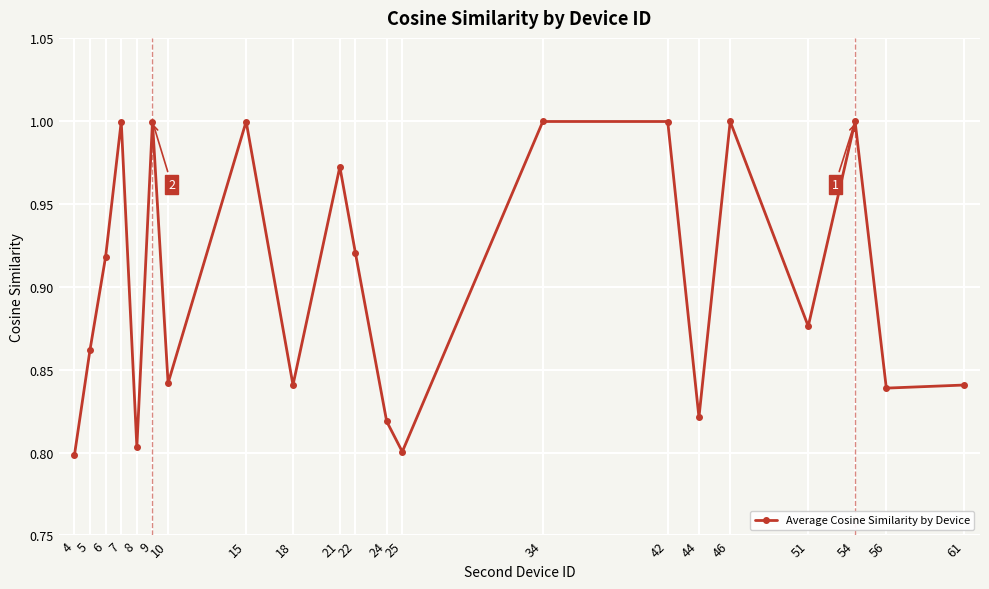

What is the change in value from 21 to 22?

-0.1